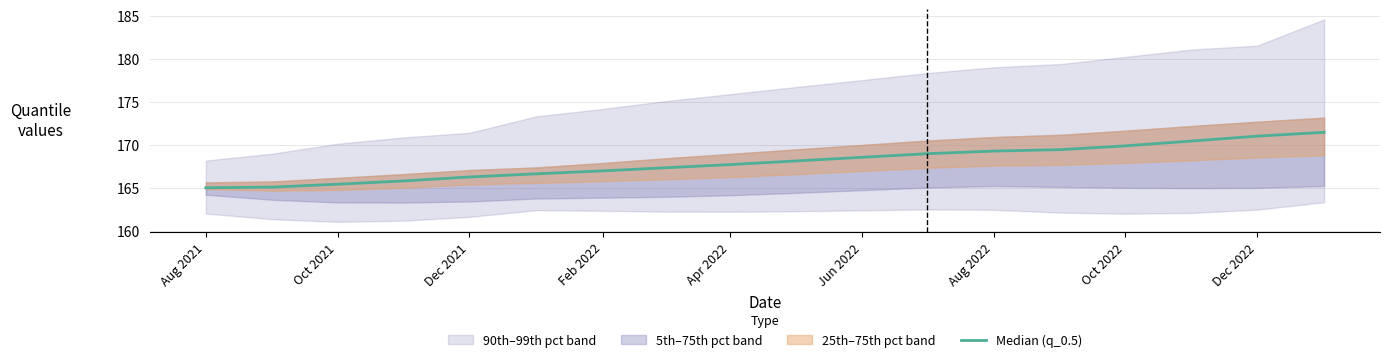

Is this an area chart (filled region under the line)?

No